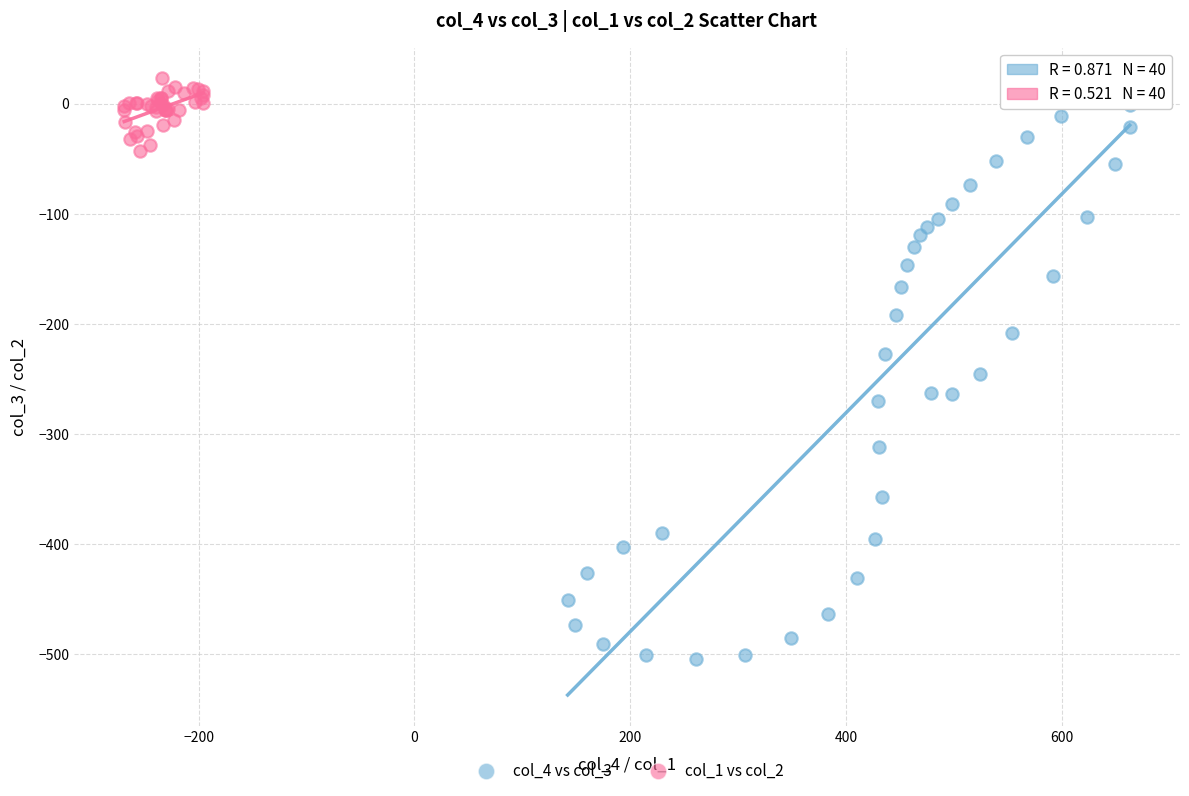

Which series reaches the maximum Y coordinate?

col_1 vs col_2